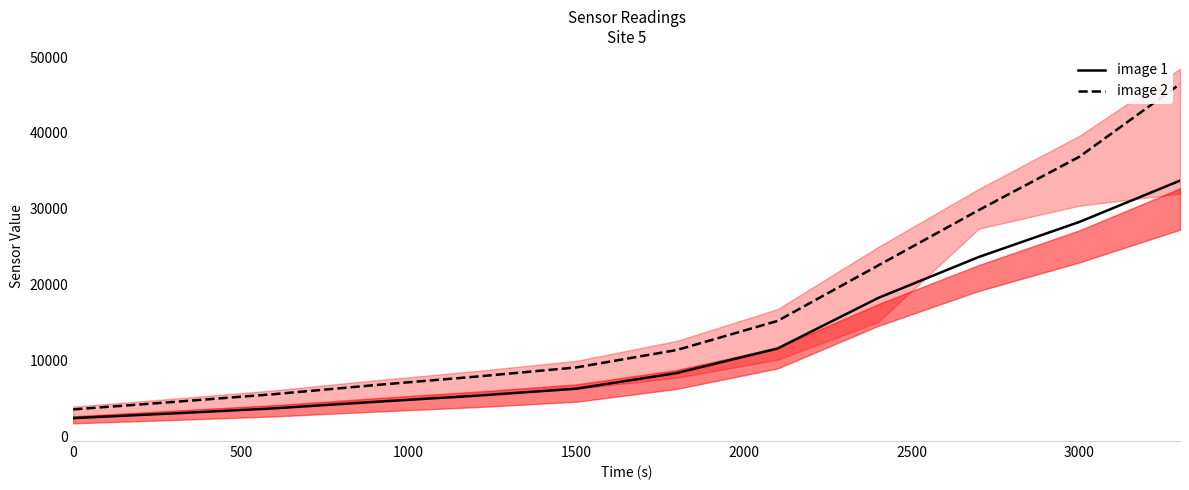

What is the maximum value for image 1?

33722